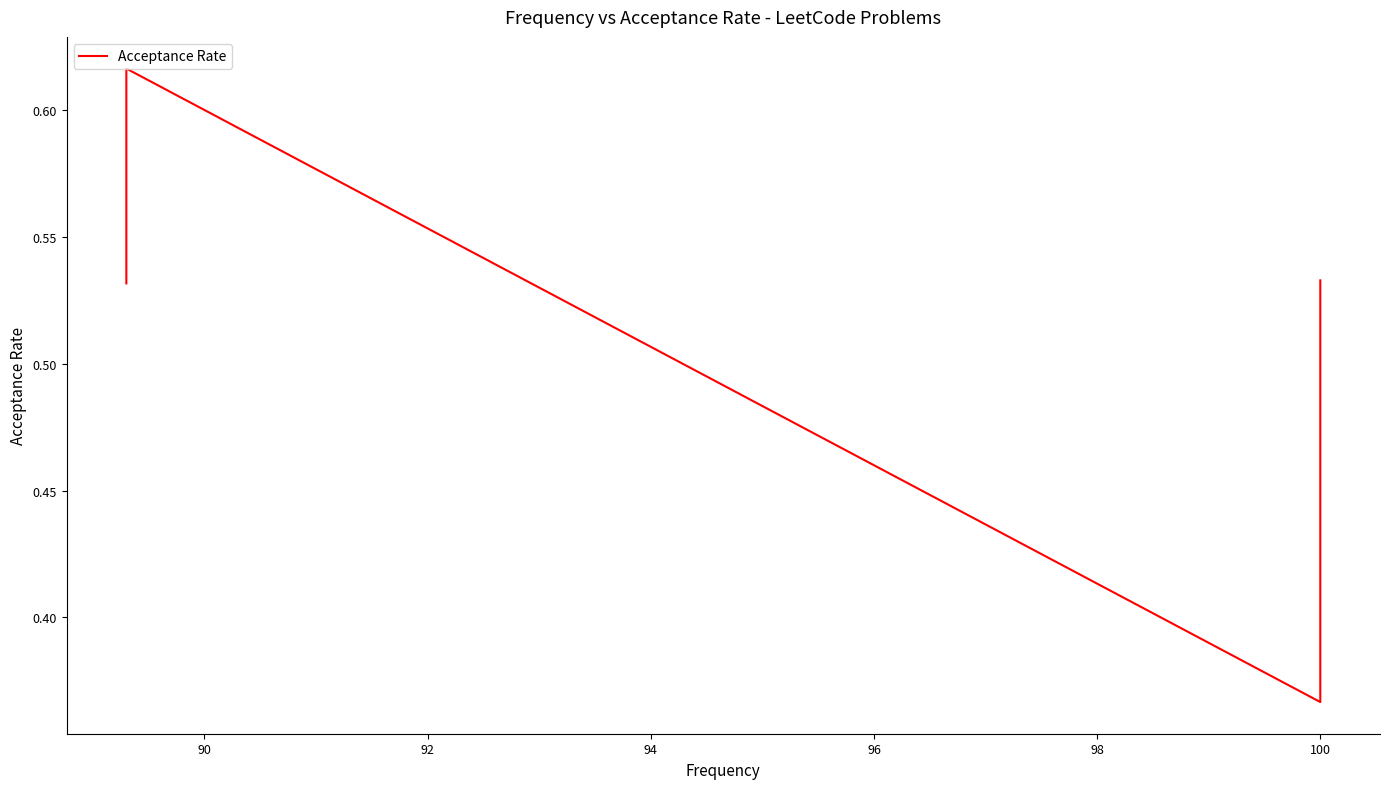

Does the chart display data point markers on the line(s)?

No